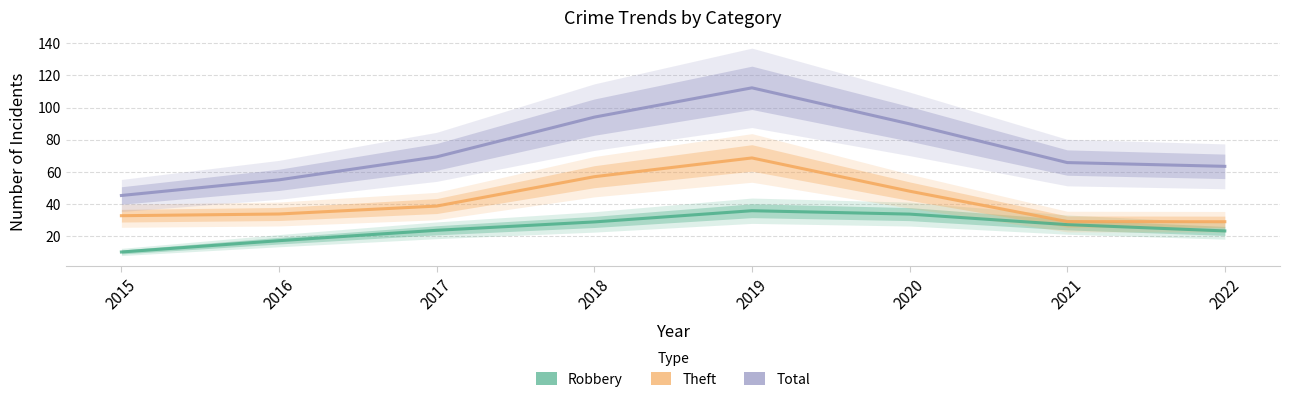

What is the value of the Robbery point at the 1st from the left?

10.2